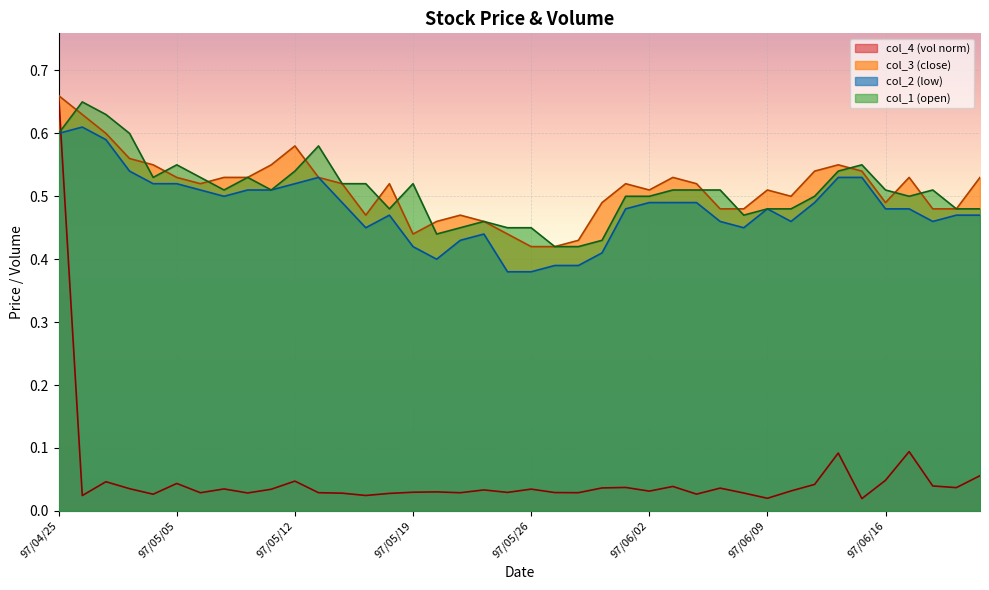

What is the difference between the maximum and minimum values in the col_1 series?

0.2